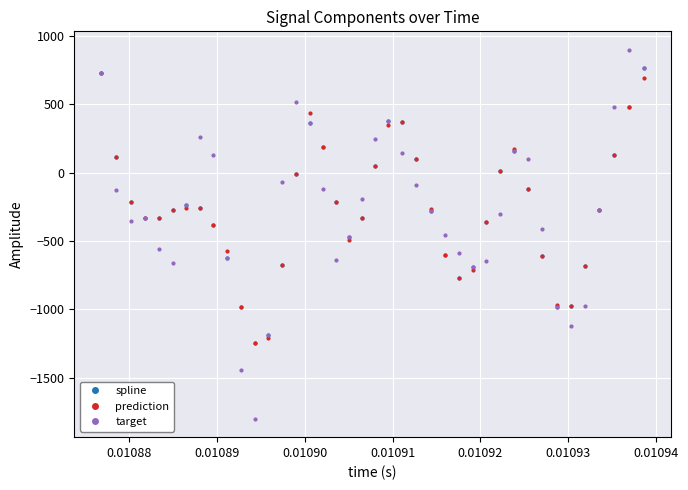

True or false: target and prediction cross at least once.

True